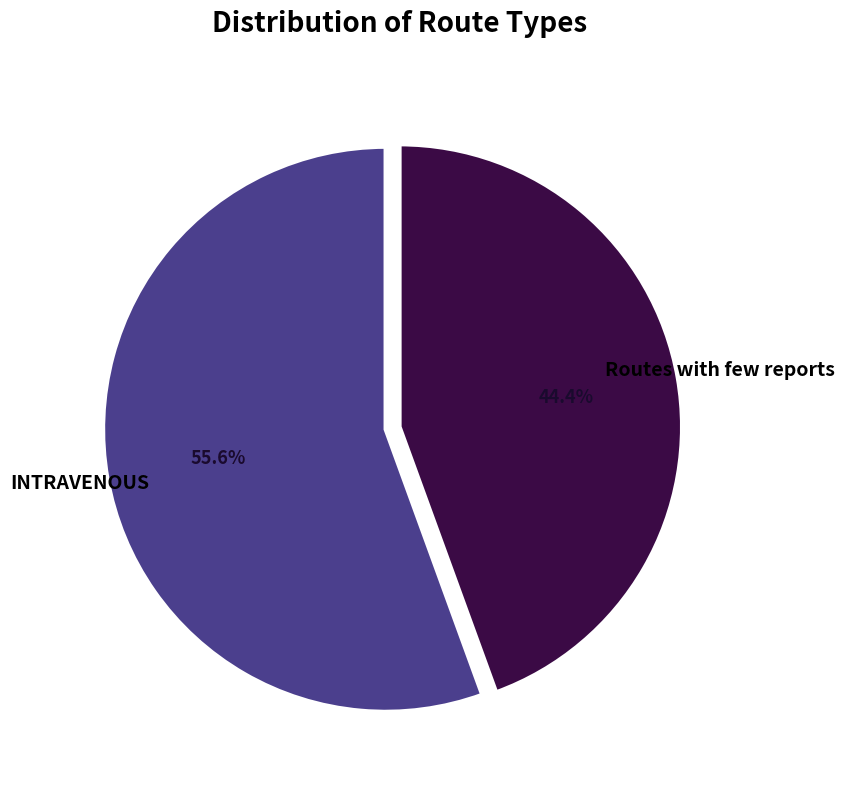

How many slices are in this pie chart?

2